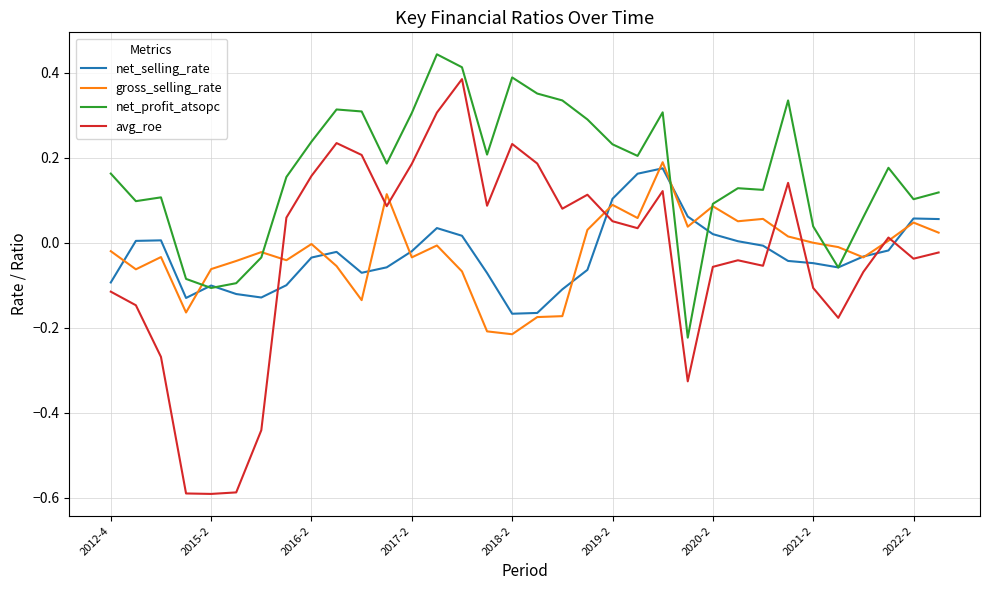

List the series in order of their peak value, lowest first.

net_selling_rate, gross_selling_rate, avg_roe, net_profit_atsopc